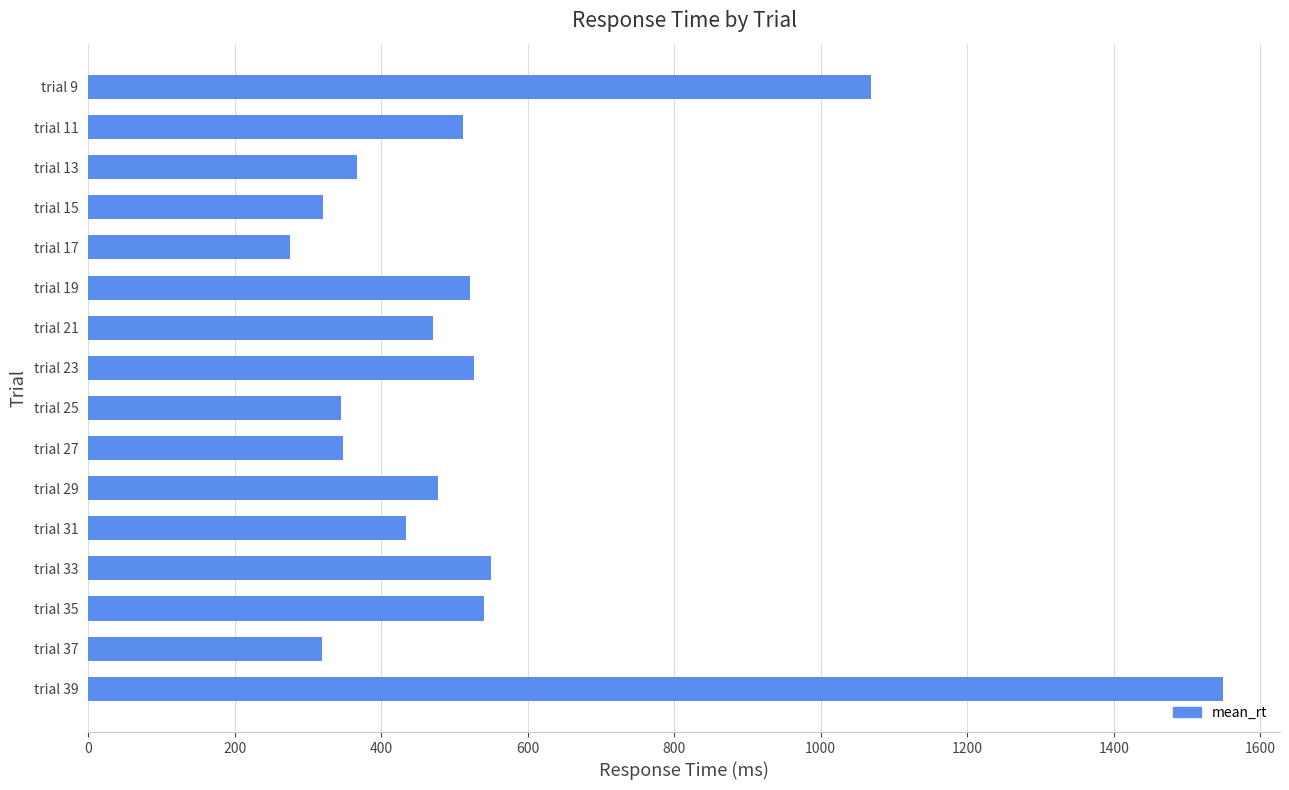

Which category has the lowest value across all series?

trial 17